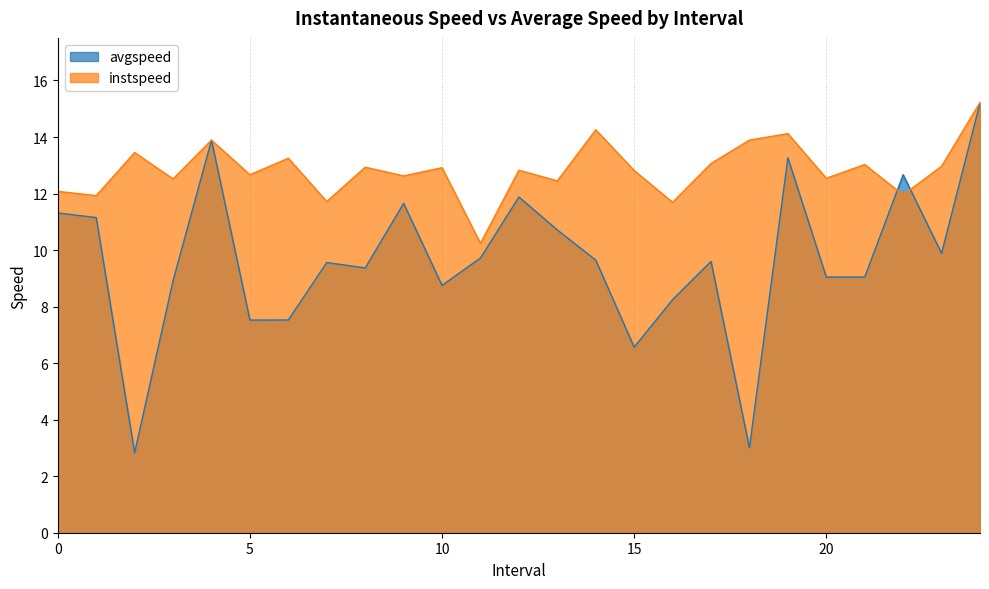

Rank the categories by avgspeed value from highest to lowest.

24.0, 4.0, 19.0, 22.0, 12.0, 9.0, 0.0, 1.0, 13.0, 23.0, 11.0, 14.0, 17.0, 7.0, 8.0, 20.0, 21.0, 3.0, 10.0, 16.0, 6.0, 5.0, 15.0, 18.0, 2.0